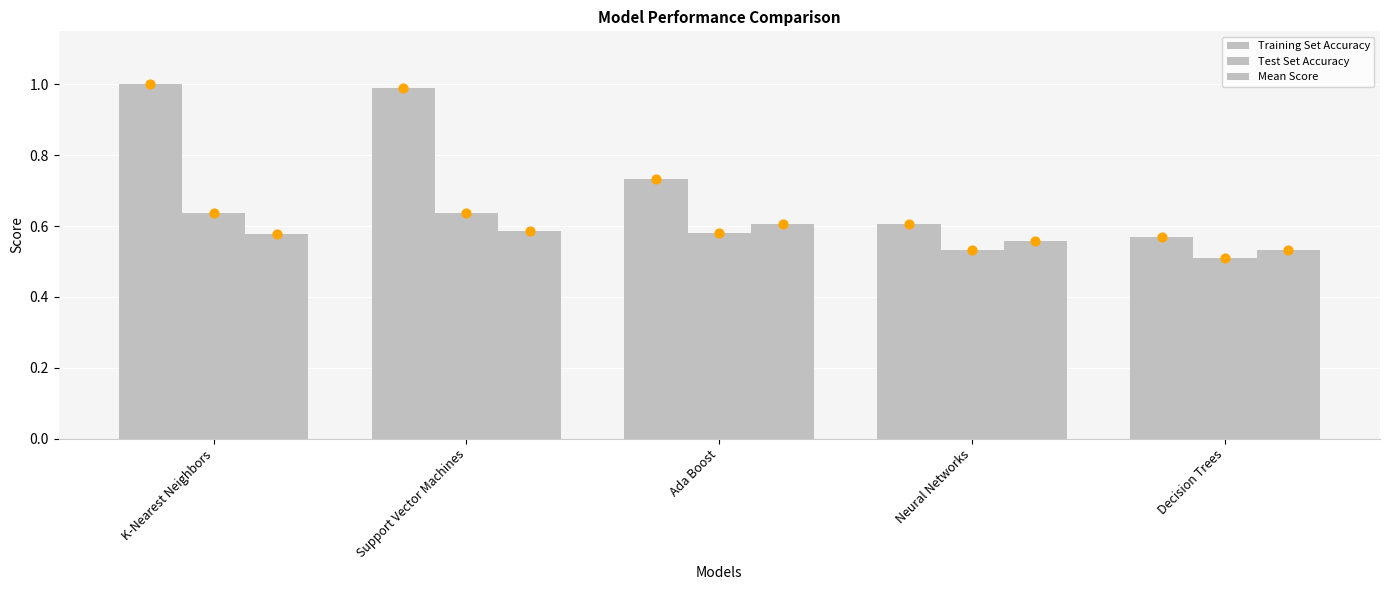

At how many categories does at least one series exceed 0?

5